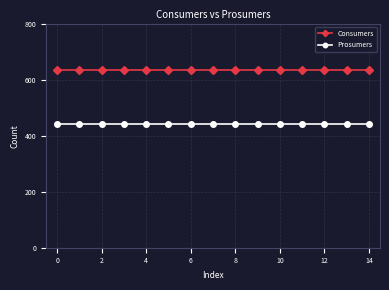

What is the minimum value shown in the chart?

440